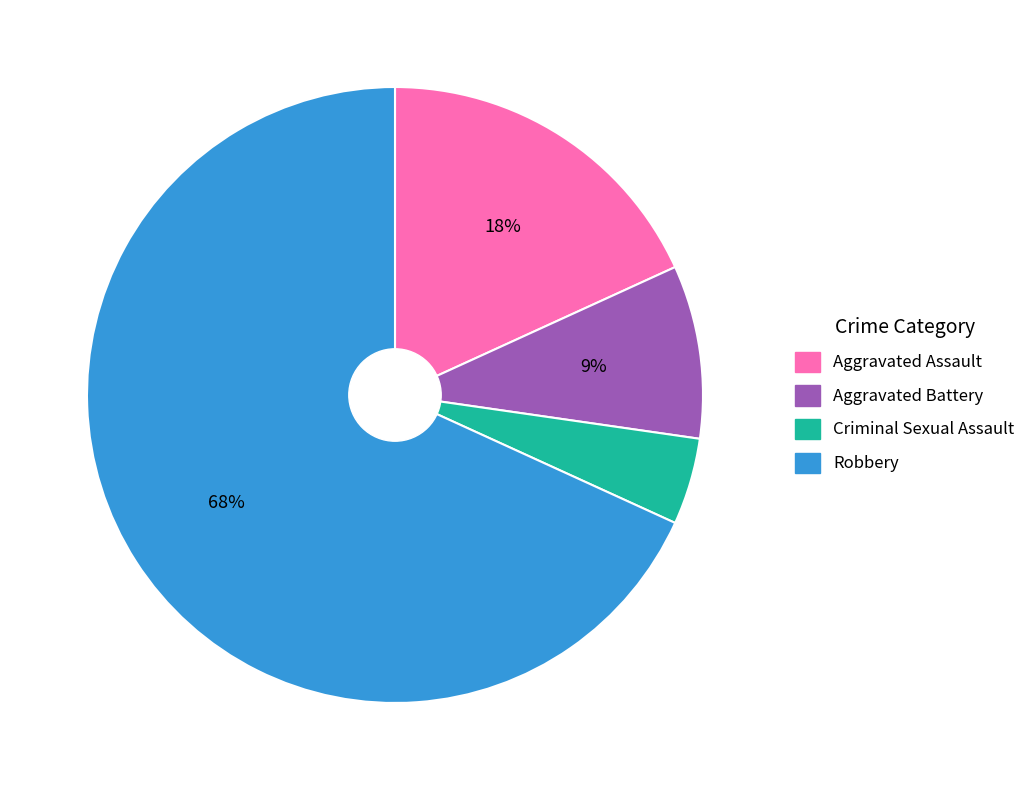

Do Aggravated Assault and Aggravated Battery together represent more than half of the pie?

No